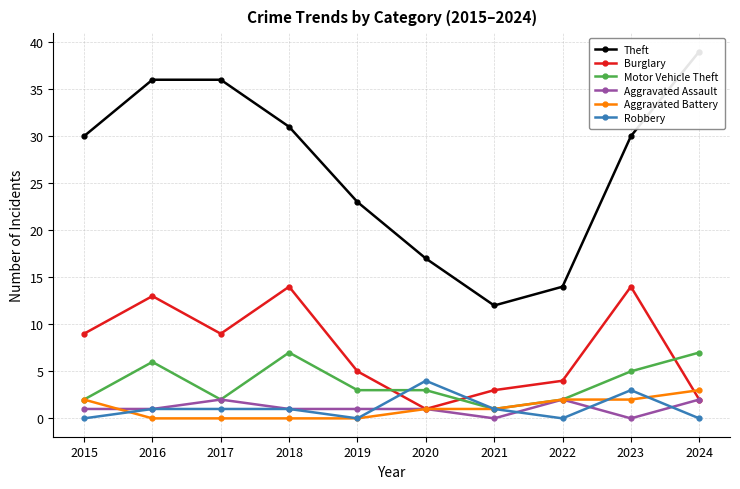

What is the difference between the maximum and second lowest values in the Robbery series?

4